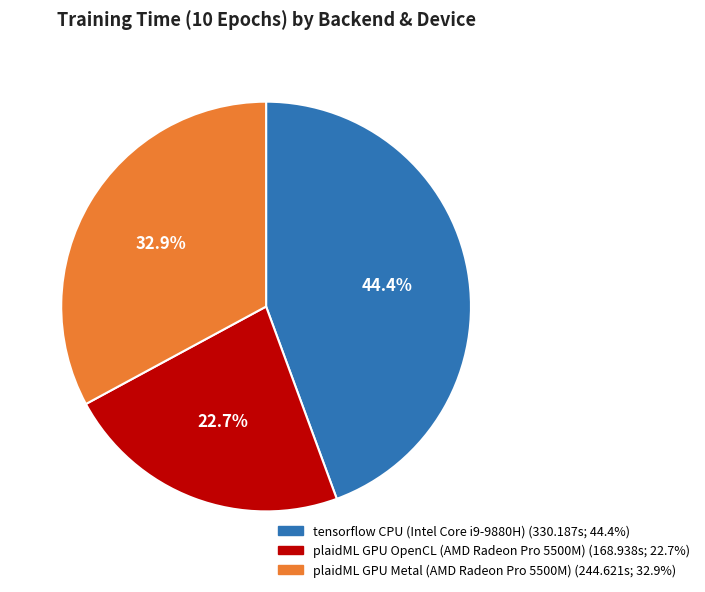

What percentage is NOT represented by plaidML GPU Metal (AMD Radeon Pro 5500M)?

67.1%